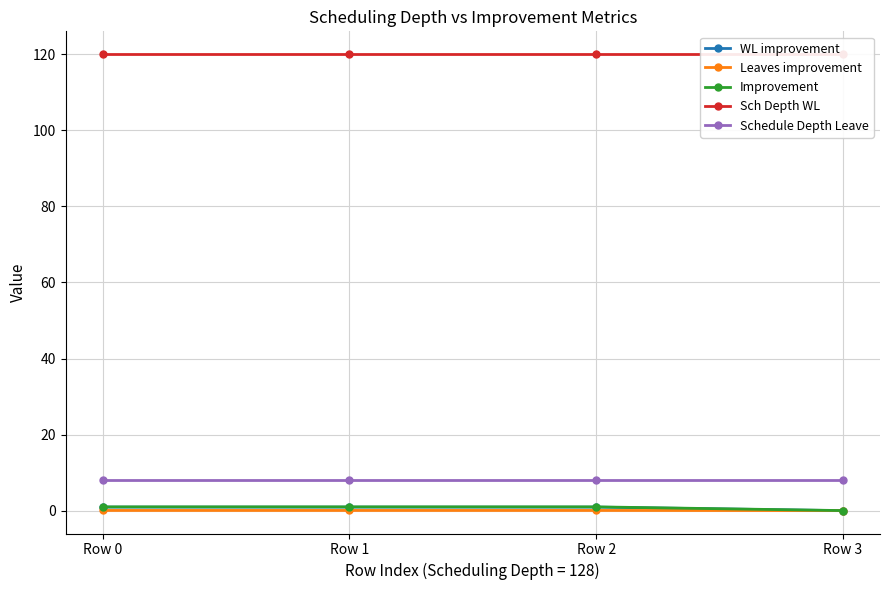

Reading left to right, what are all the values shown in this chart?

WL improvement: Row 0=0.9	Row 1=0.9	Row 2=0.9	Row 3=0.0
Leaves improvement: Row 0=0.1	Row 1=0.1	Row 2=0.1	Row 3=0.0
Improvement: Row 0=1.0	Row 1=1.0	Row 2=1.0	Row 3=0.0
Sch Depth WL: Row 0=120.0	Row 1=120.0	Row 2=120.0	Row 3=120.0
Schedule Depth Leave: Row 0=8.0	Row 1=8.0	Row 2=8.0	Row 3=8.0